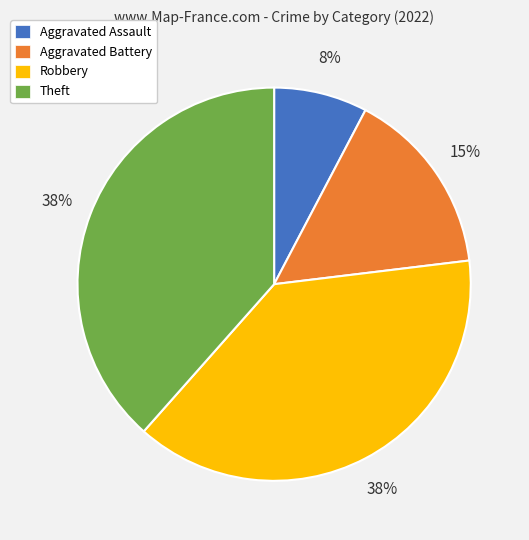

How many segments does this pie chart have?

4